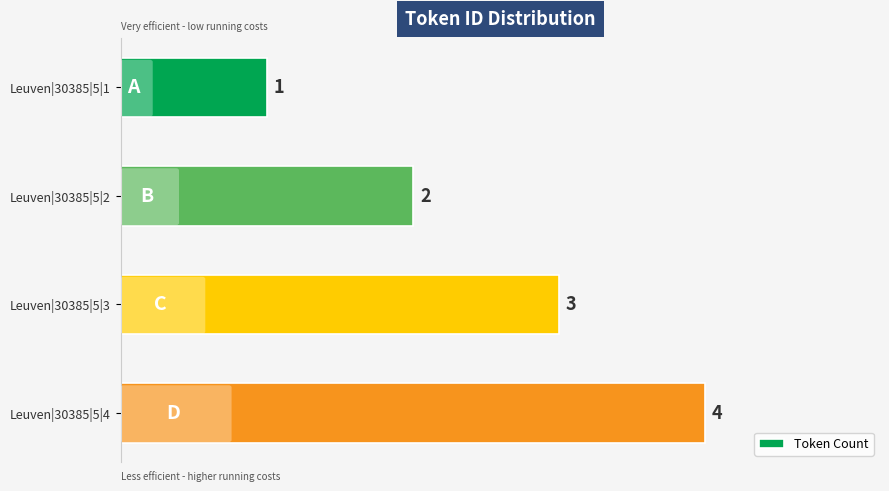

What is the greatest value displayed?

4